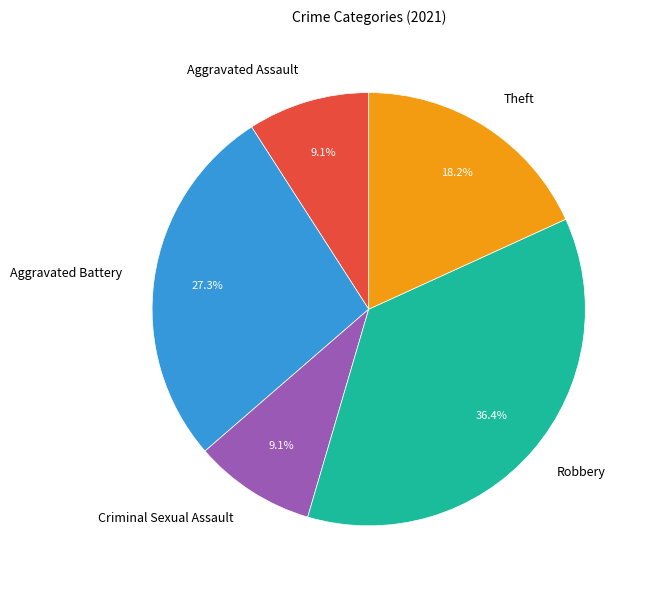

Which category has the biggest portion of the pie?

Robbery